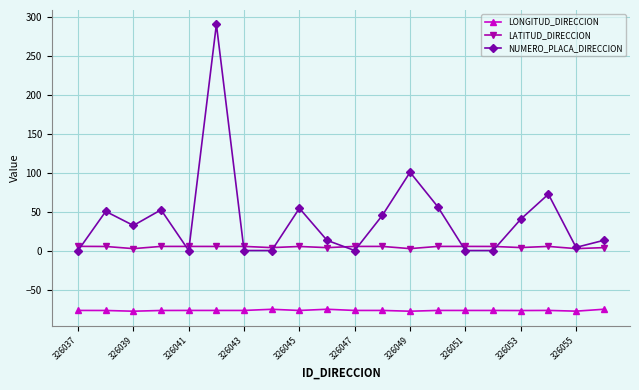

What is the average value of the LATITUD_DIRECCION series?

5.5